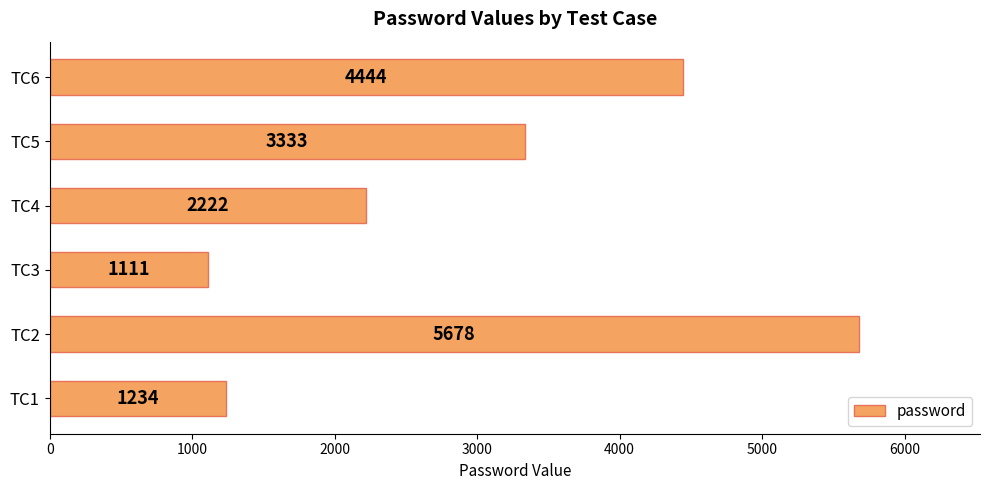

What is the average value?

3004